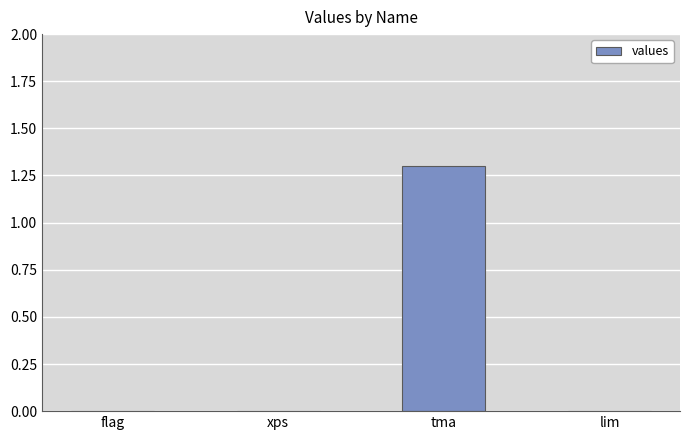

What is the maximum value shown in the chart?

1.3